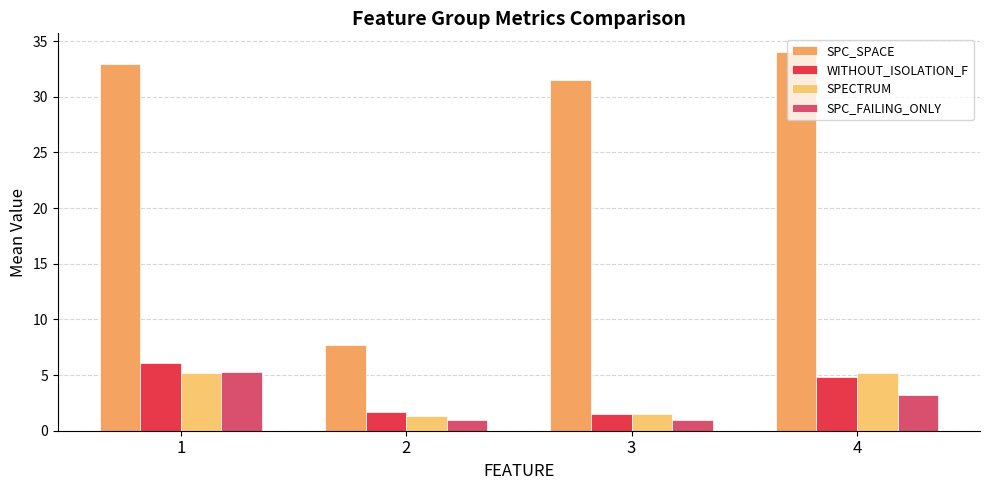

Count the number of categories in the chart.

4